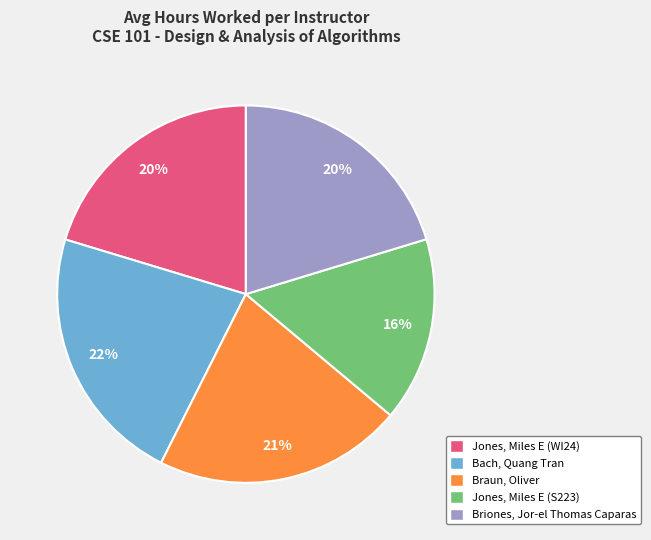

Does Briones, Jor-el Thomas Caparas represent more than half of the total?

No